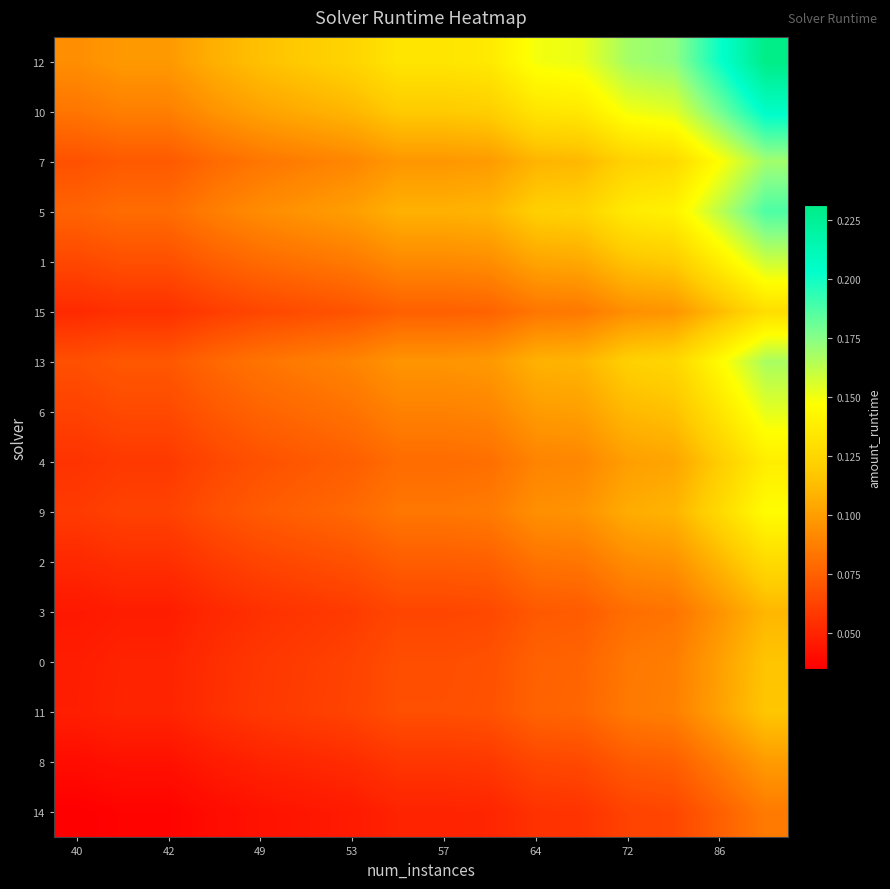

At how many categories does at least one series exceed 0?

16